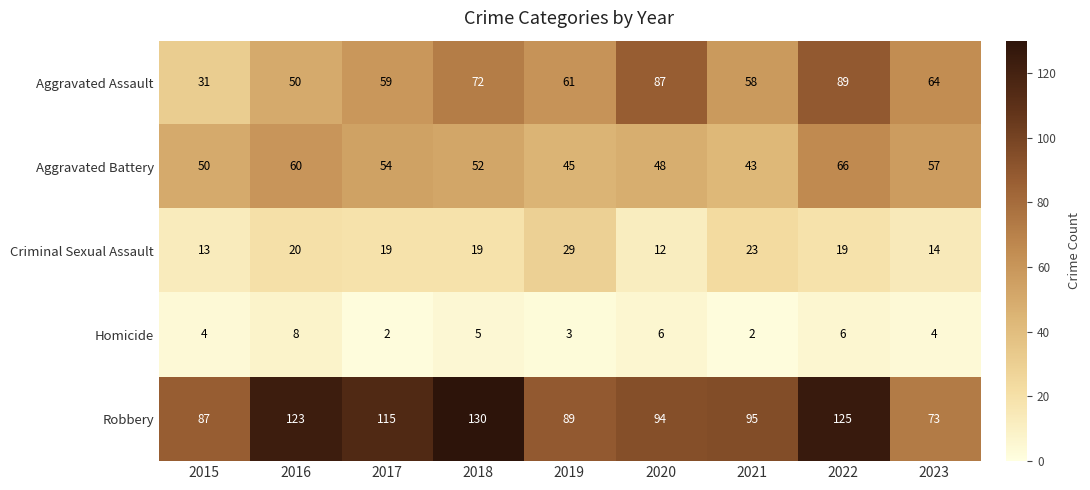

How many distinct data groups are displayed?

5